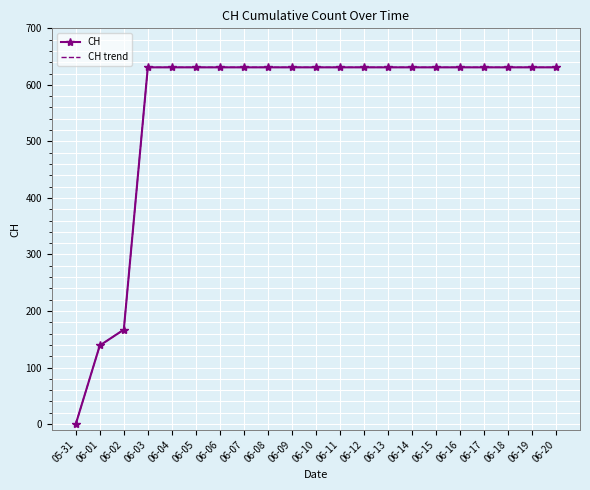

Which series has the largest total across all categories?

CH